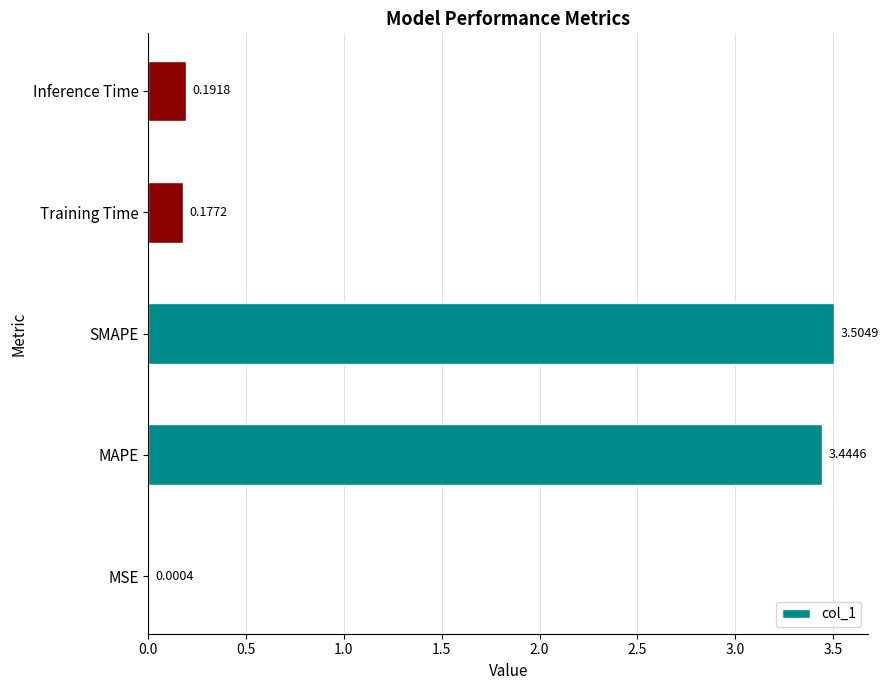

At which label is the value closest to 1?

Inference Time